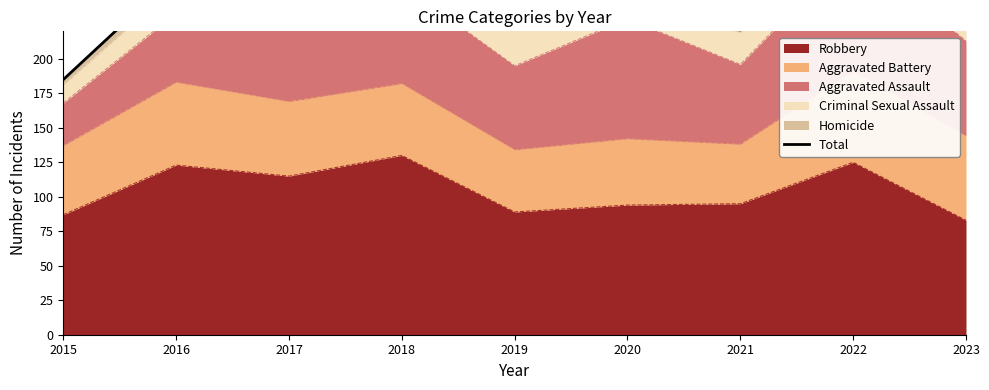

Which category has the highest value in the Robbery series?

2018